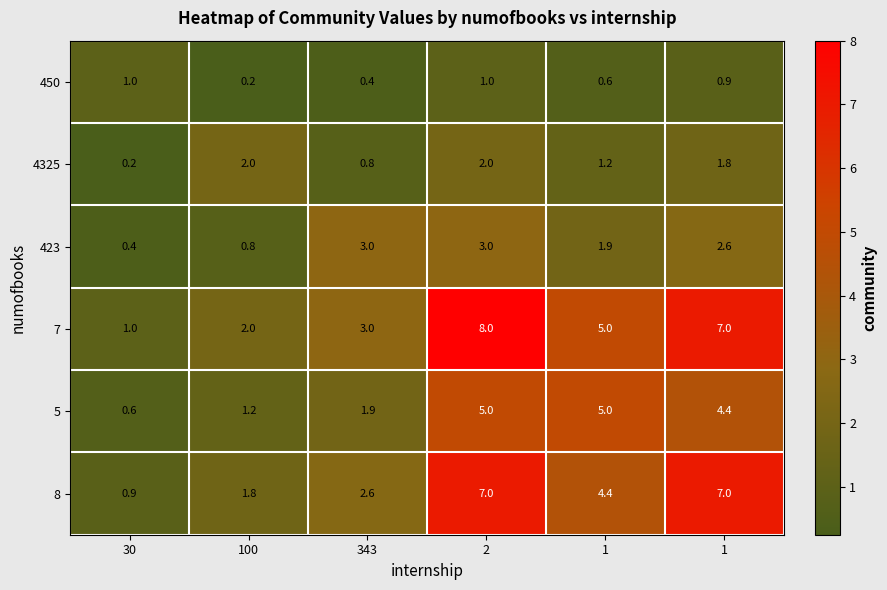

Which label corresponds to the smallest value in the chart?

100